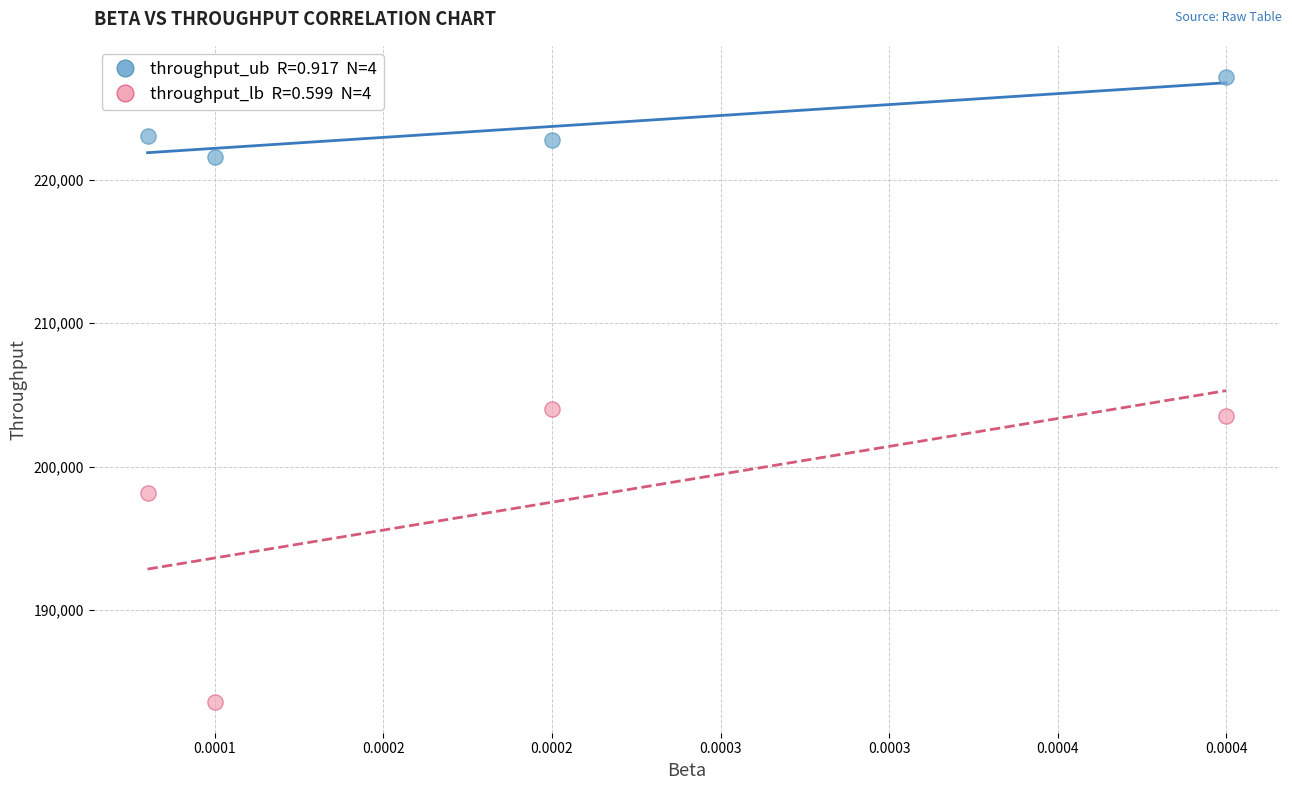

Across all data points, what is the range of Y values (max minus min)?

43600